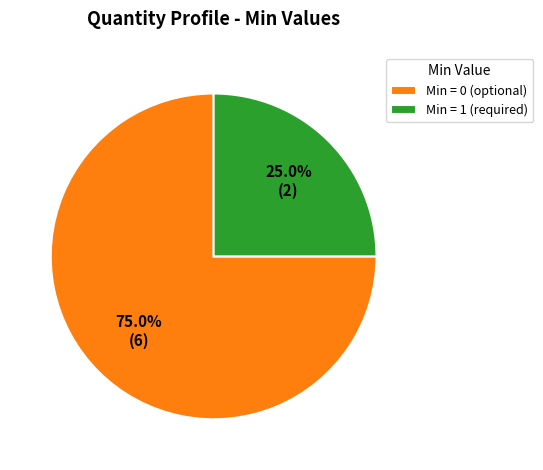

Does Min = 0 (optional) account for over 50% of the chart?

Yes